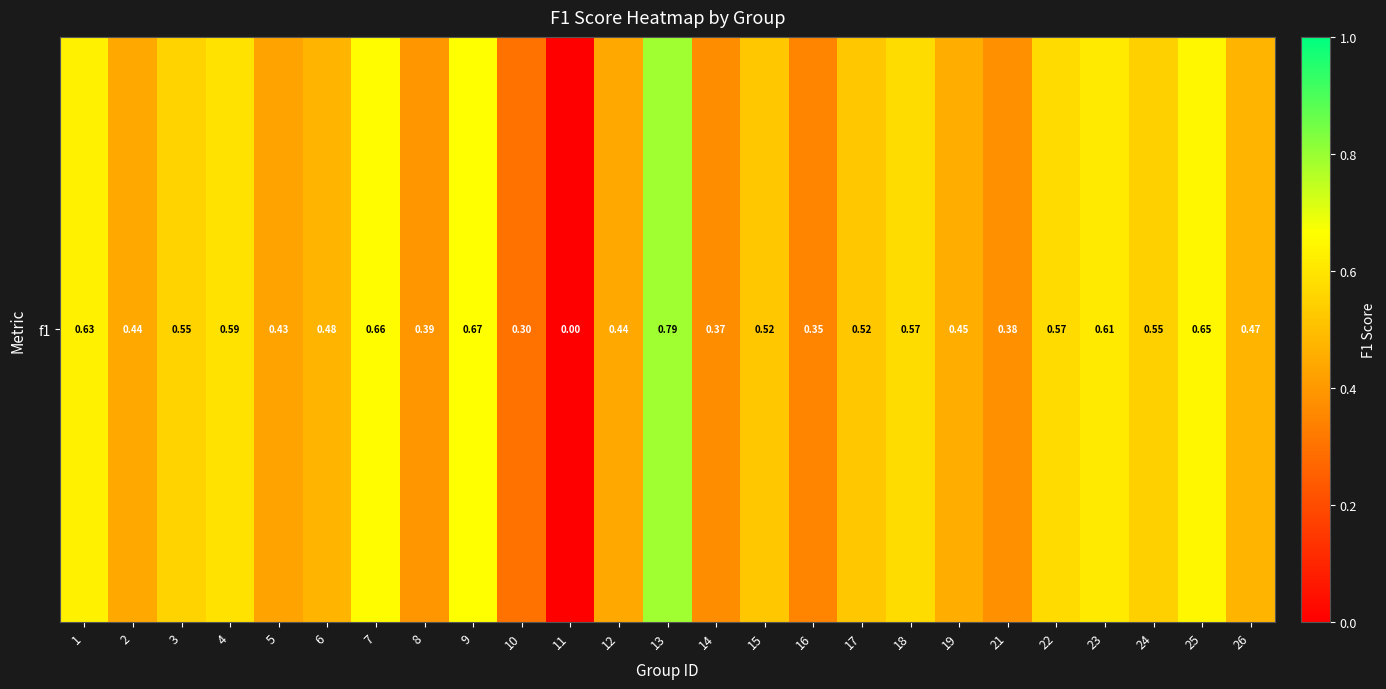

Count the values in the range 0 to 1.

25